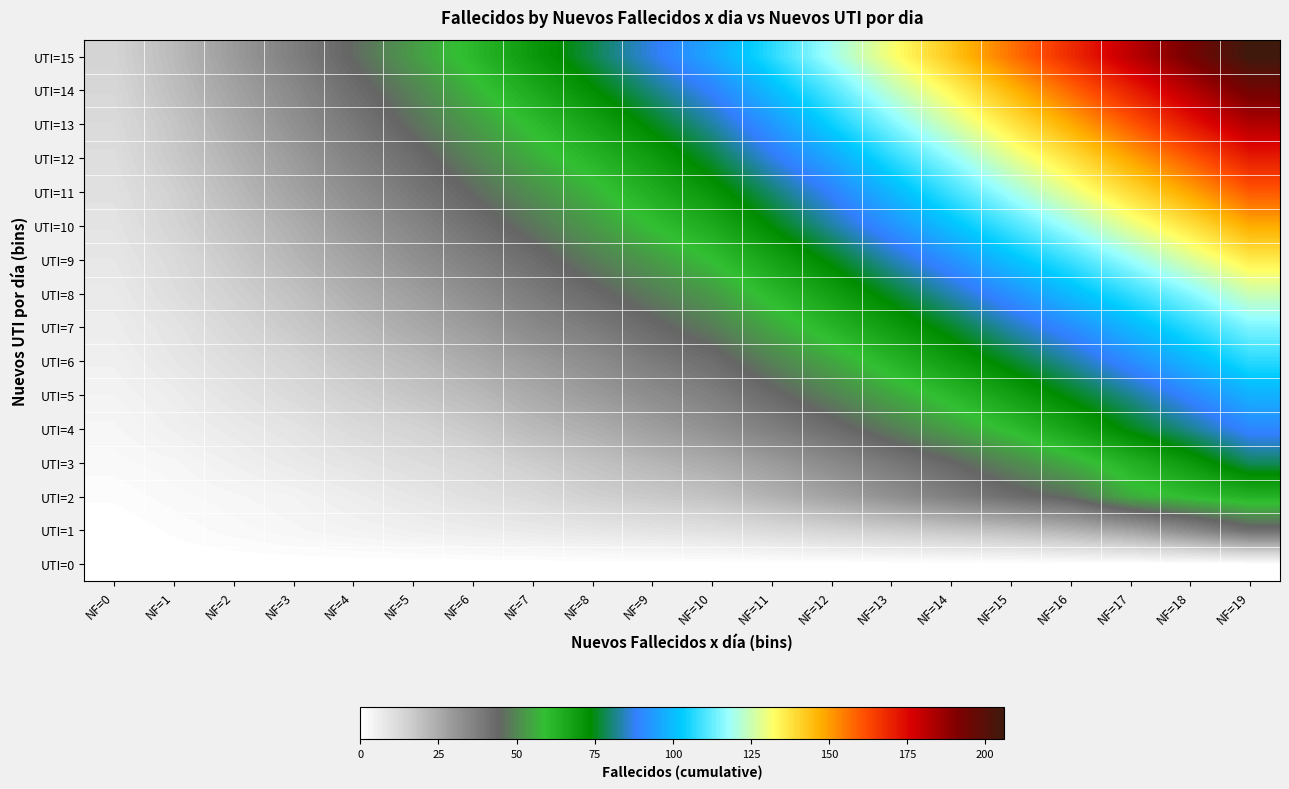

Reading left to right, extract all data points from this chart.

UTI=0: NF=0=0	NF=1=0	NF=2=0	NF=3=0	NF=4=0	NF=5=0	NF=6=0	NF=7=0	NF=8=0	NF=9=0	NF=10=0	NF=11=0	NF=12=0	NF=13=0	NF=14=0	NF=15=0	NF=16=0	NF=17=0	NF=18=0	NF=19=0
UTI=1: NF=0=0	NF=1=1	NF=2=2	NF=3=3	NF=4=4	NF=5=5	NF=6=6	NF=7=7	NF=8=8	NF=9=9	NF=10=10	NF=11=12	NF=12=14	NF=13=16	NF=14=18	NF=15=20	NF=16=23	NF=17=27	NF=18=34	NF=19=42
UTI=2: NF=0=1	NF=1=2	NF=2=3	NF=3=4	NF=4=6	NF=5=8	NF=6=10	NF=7=12	NF=8=15	NF=9=17	NF=10=19	NF=11=23	NF=12=27	NF=13=32	NF=14=37	NF=15=42	NF=16=46	NF=17=56	NF=18=60	NF=19=63
UTI=3: NF=0=2	NF=1=3	NF=2=5	NF=3=7	NF=4=9	NF=5=11	NF=6=13	NF=7=16	NF=8=19	NF=9=22	NF=10=25	NF=11=29	NF=12=34	NF=13=39	NF=14=44	NF=15=50	NF=16=56	NF=17=63	NF=18=70	NF=19=79
UTI=4: NF=0=3	NF=1=5	NF=2=7	NF=3=9	NF=4=12	NF=5=14	NF=6=17	NF=7=21	NF=8=24	NF=9=28	NF=10=32	NF=11=37	NF=12=42	NF=13=48	NF=14=54	NF=15=60	NF=16=67	NF=17=75	NF=18=82	NF=19=90
UTI=5: NF=0=4	NF=1=6	NF=2=9	NF=3=12	NF=4=15	NF=5=18	NF=6=21	NF=7=25	NF=8=29	NF=9=33	NF=10=37	NF=11=43	NF=12=49	NF=13=55	NF=14=61	NF=15=68	NF=16=75	NF=17=82	NF=18=90	NF=19=98
UTI=6: NF=0=5	NF=1=8	NF=2=11	NF=3=14	NF=4=18	NF=5=21	NF=6=25	NF=7=29	NF=8=33	NF=9=38	NF=10=42	NF=11=49	NF=12=55	NF=13=62	NF=14=69	NF=15=76	NF=16=83	NF=17=91	NF=18=99	NF=19=107
UTI=7: NF=0=6	NF=1=9	NF=2=13	NF=3=17	NF=4=21	NF=5=25	NF=6=29	NF=7=34	NF=8=38	NF=9=43	NF=10=48	NF=11=55	NF=12=62	NF=13=69	NF=14=76	NF=15=84	NF=16=91	NF=17=99	NF=18=107	NF=19=115
UTI=8: NF=0=7	NF=1=11	NF=2=15	NF=3=19	NF=4=24	NF=5=28	NF=6=33	NF=7=38	NF=8=43	NF=9=48	NF=10=53	NF=11=61	NF=12=68	NF=13=76	NF=14=84	NF=15=92	NF=16=100	NF=17=108	NF=18=116	NF=19=125
UTI=9: NF=0=8	NF=1=12	NF=2=17	NF=3=22	NF=4=27	NF=5=32	NF=6=37	NF=7=42	NF=8=48	NF=9=53	NF=10=59	NF=11=67	NF=12=75	NF=13=84	NF=14=92	NF=15=101	NF=16=109	NF=17=118	NF=18=127	NF=19=136
UTI=10: NF=0=9	NF=1=14	NF=2=19	NF=3=24	NF=4=30	NF=5=35	NF=6=41	NF=7=47	NF=8=53	NF=9=59	NF=10=65	NF=11=74	NF=12=83	NF=13=92	NF=14=101	NF=15=110	NF=16=119	NF=17=129	NF=18=138	NF=19=148
UTI=11: NF=0=10	NF=1=15	NF=2=21	NF=3=27	NF=4=33	NF=5=39	NF=6=45	NF=7=51	NF=8=57	NF=9=64	NF=10=71	NF=11=80	NF=12=89	NF=13=99	NF=14=109	NF=15=119	NF=16=129	NF=17=139	NF=18=149	NF=19=160
UTI=12: NF=0=11	NF=1=17	NF=2=23	NF=3=29	NF=4=36	NF=5=42	NF=6=49	NF=7=56	NF=8=62	NF=9=69	NF=10=77	NF=11=87	NF=12=96	NF=13=107	NF=14=117	NF=15=128	NF=16=138	NF=17=149	NF=18=160	NF=19=171
UTI=13: NF=0=12	NF=1=18	NF=2=25	NF=3=32	NF=4=39	NF=5=46	NF=6=53	NF=7=60	NF=8=67	NF=9=75	NF=10=83	NF=11=93	NF=12=104	NF=13=115	NF=14=126	NF=15=137	NF=16=148	NF=17=160	NF=18=172	NF=19=183
UTI=14: NF=0=13	NF=1=20	NF=2=27	NF=3=34	NF=4=42	NF=5=49	NF=6=57	NF=7=65	NF=8=73	NF=9=81	NF=10=89	NF=11=100	NF=12=111	NF=13=123	NF=14=134	NF=15=146	NF=16=158	NF=17=170	NF=18=182	NF=19=194
UTI=15: NF=0=14	NF=1=21	NF=2=29	NF=3=37	NF=4=45	NF=5=53	NF=6=61	NF=7=70	NF=8=78	NF=9=87	NF=10=96	NF=11=107	NF=12=119	NF=13=131	NF=14=143	NF=15=156	NF=16=168	NF=17=181	NF=18=193	NF=19=206